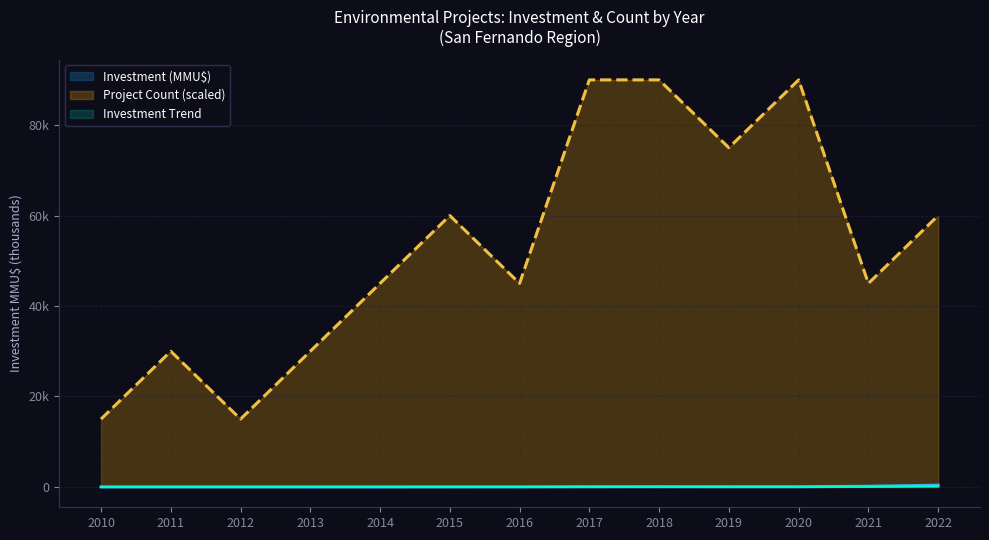

At which label does Investment (MMU$) reach its minimum?

2010